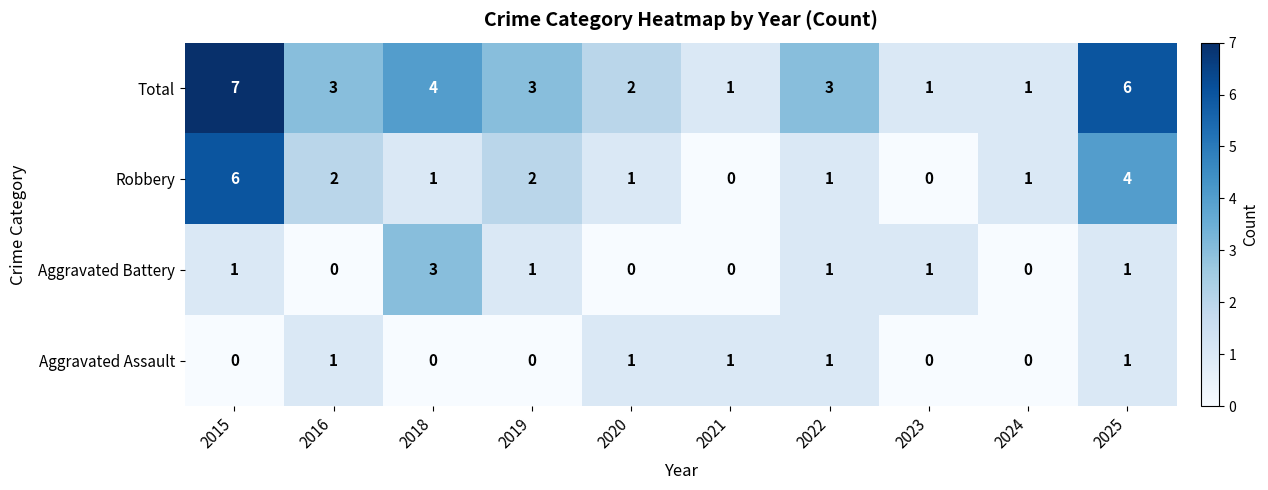

What is the difference between the highest and lowest values at 2016?

3